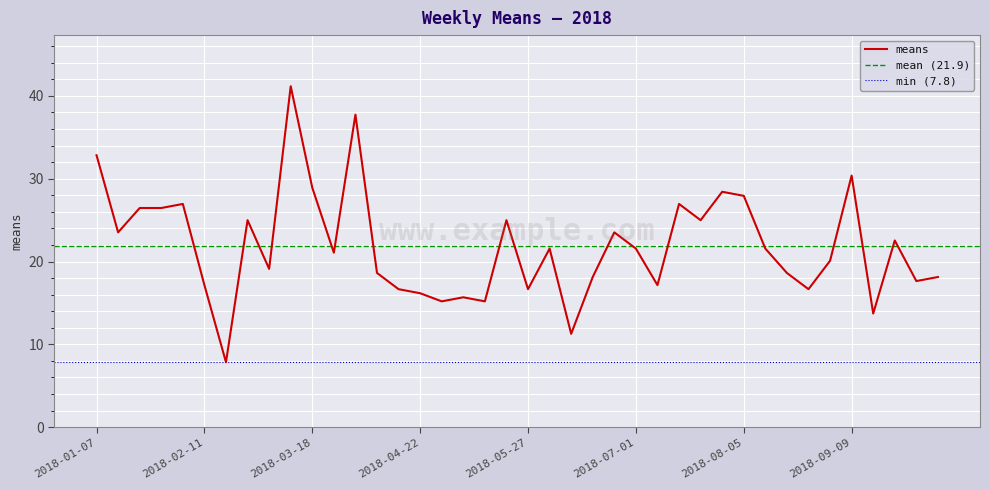

Does the chart display data point markers on the line(s)?

No